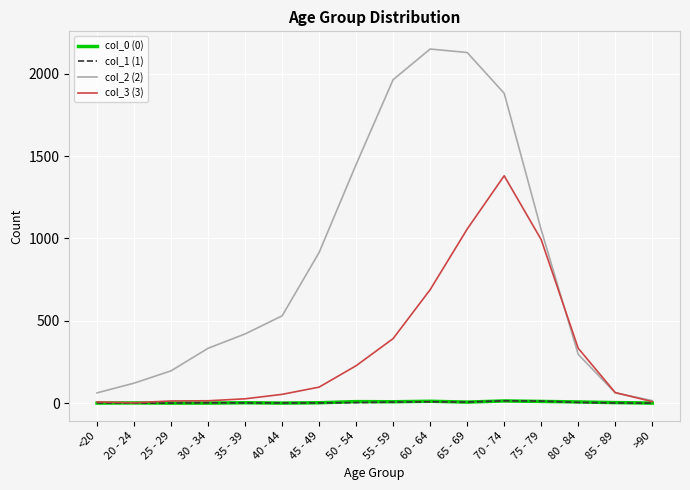

Which category has the lowest value in the col_2 (2) series?

>90